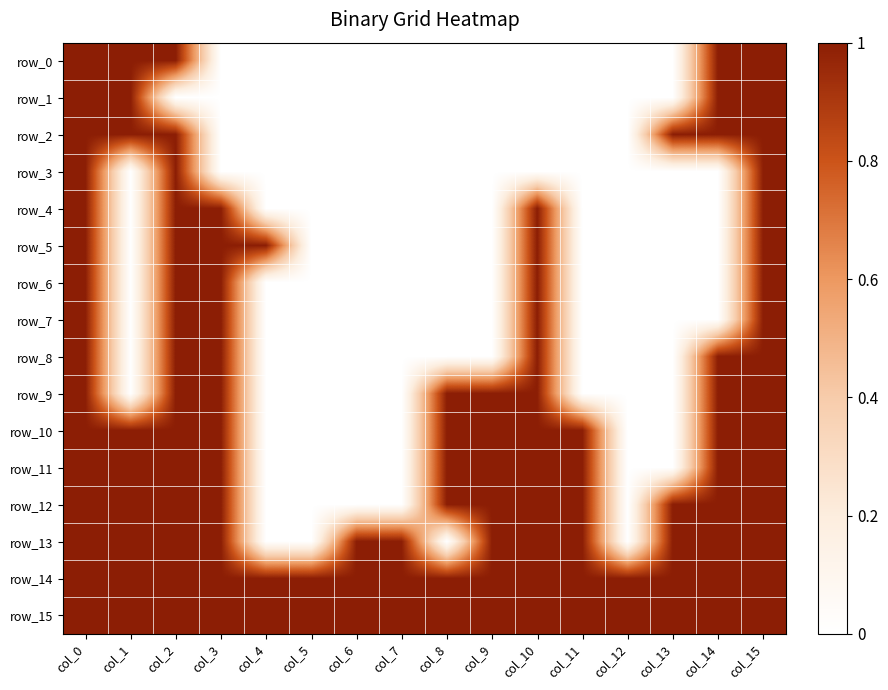

The value of row_8 at col_2 is 1. True or false?

True